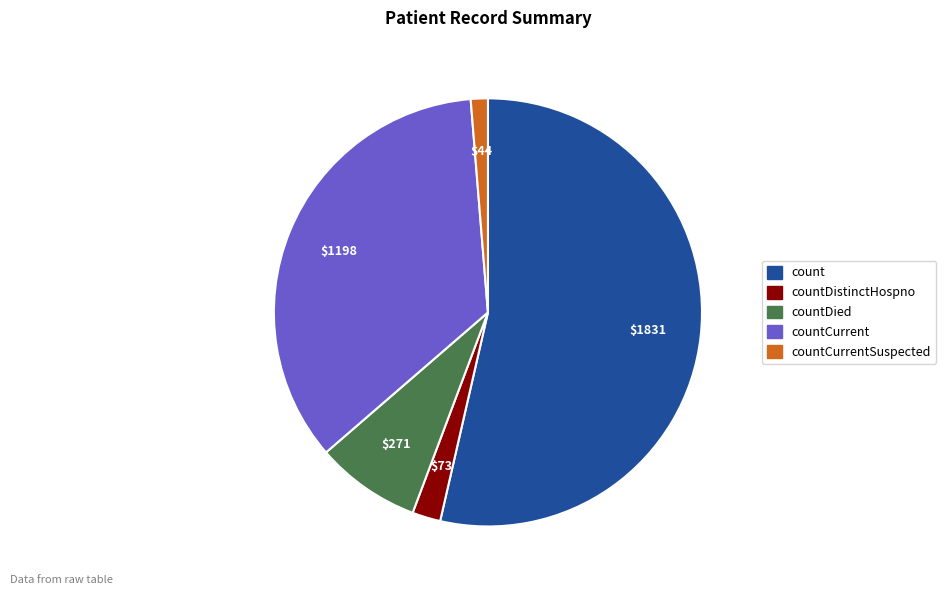

How many segments does this pie chart have?

5